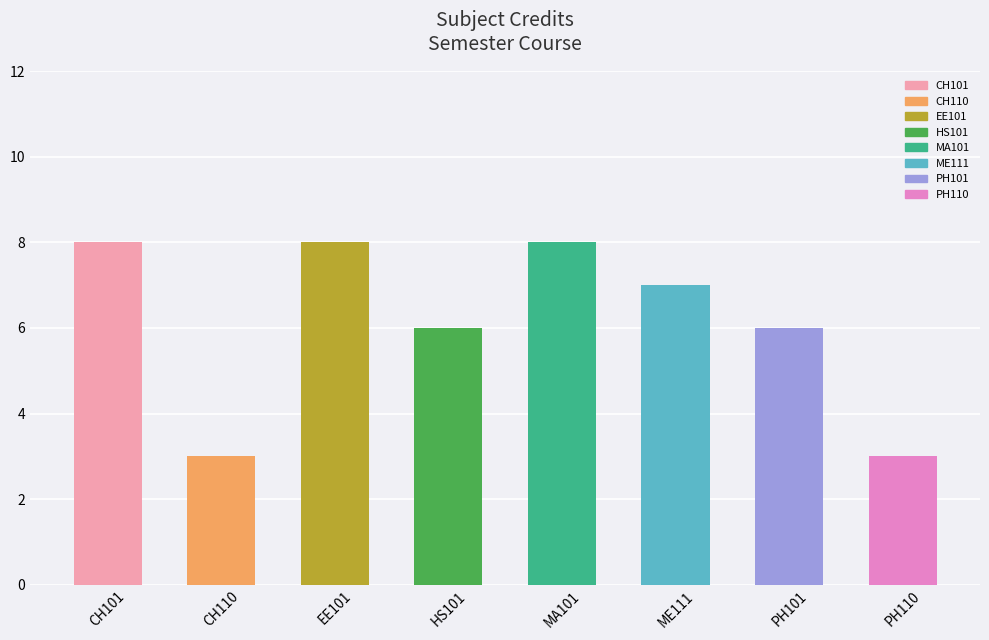

What position from the left is PH101?

7